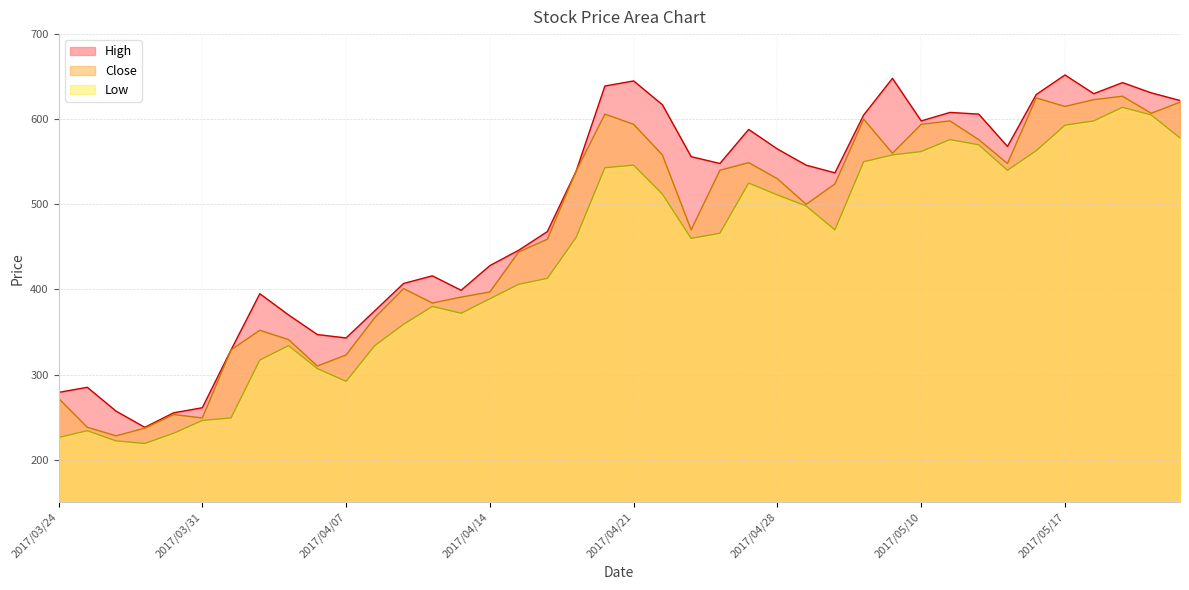

How many distinct data groups are displayed?

3